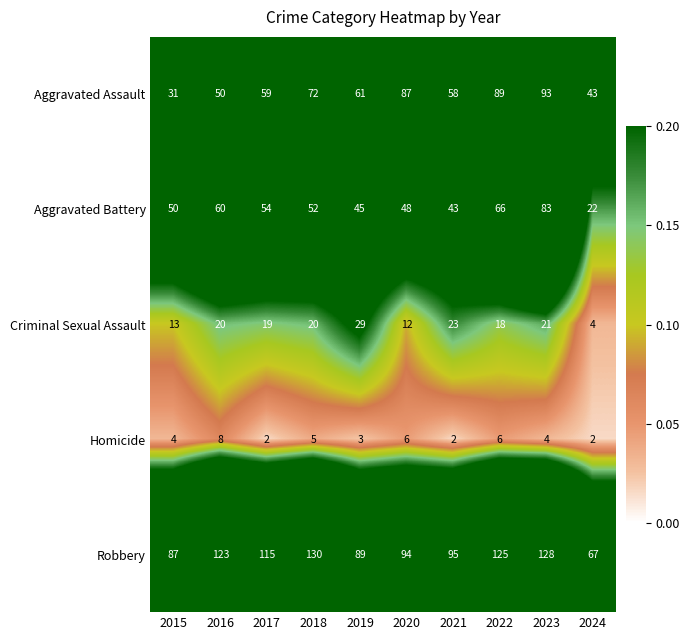

Which series changed the most between 2017 and 2023?

Aggravated Assault